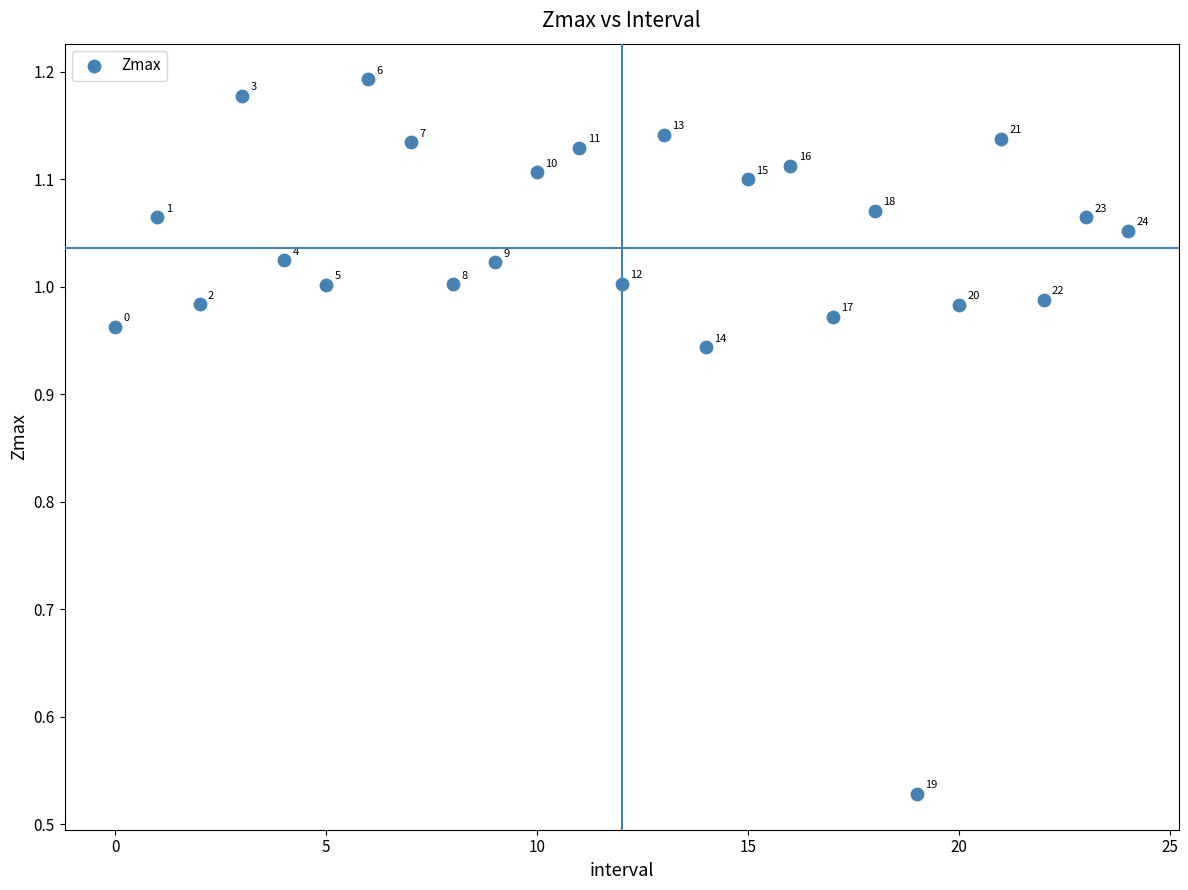

What is the range of Y values (max minus min)?

0.7